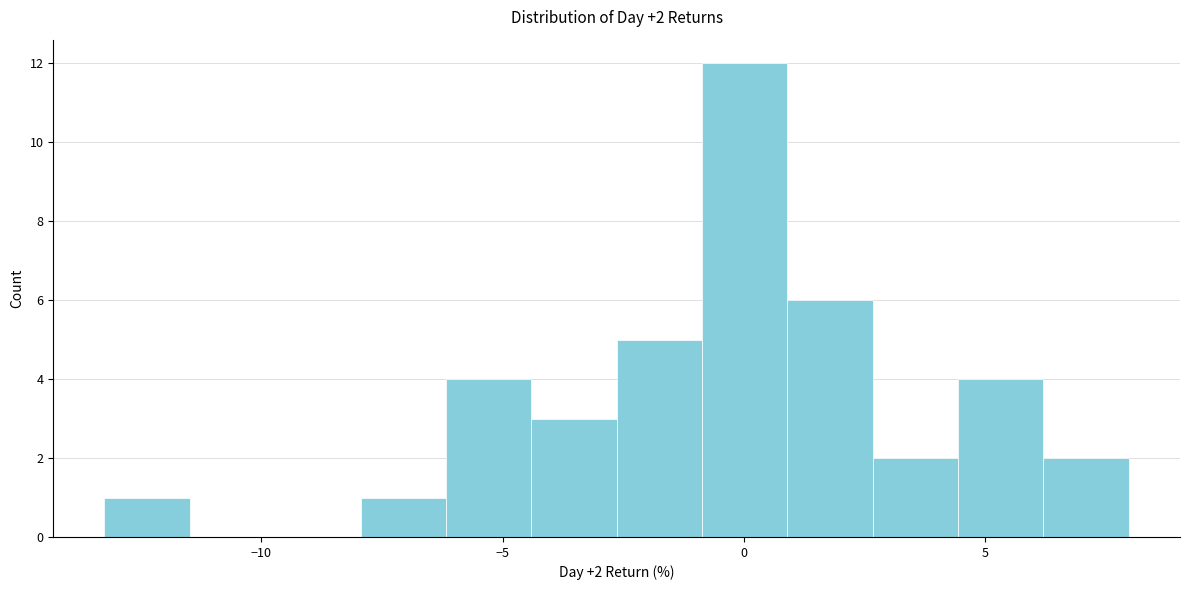

Around what value on the x-axis is the tallest bar? Give the approximate position of its centre, as read against the axis.

0.0